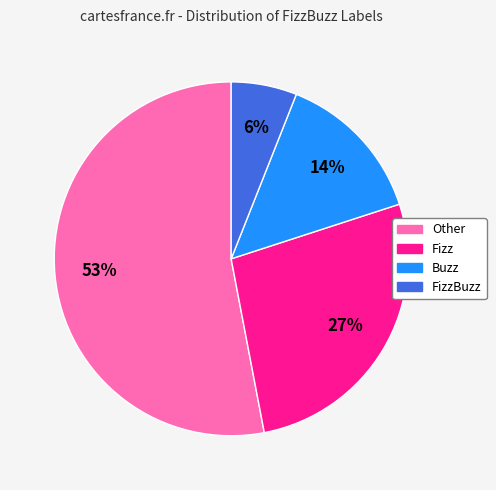

To the nearest percent, what is the combined percentage of Other and Fizz?

80%